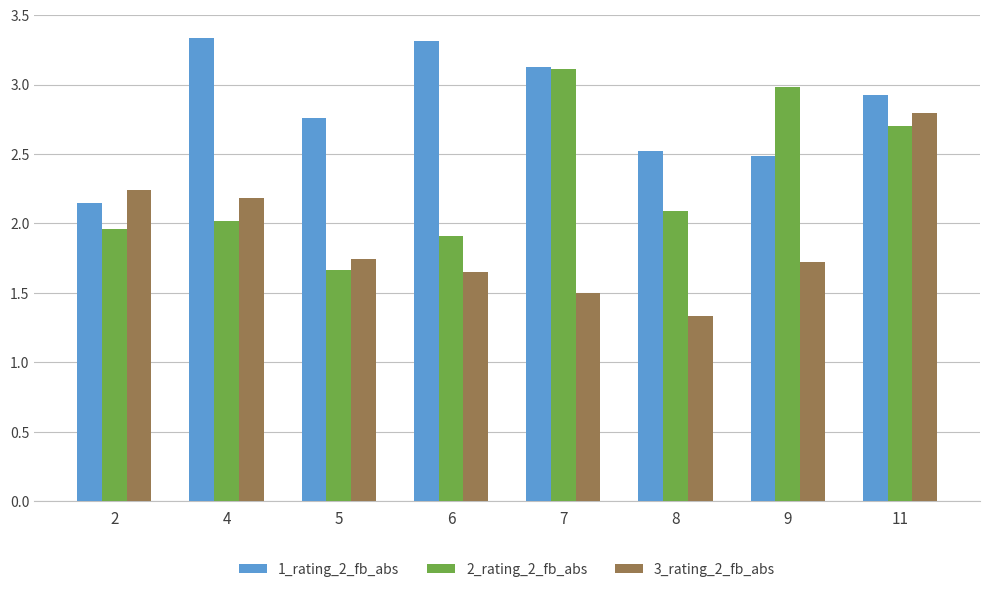

Between 2 and 11, which series saw the biggest shift?

1_rating_2_fb_abs